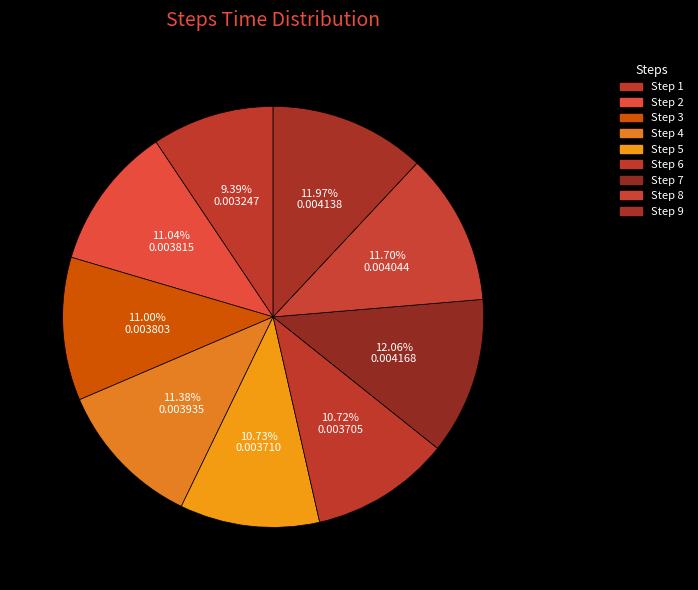

How many slices are in this pie chart?

9